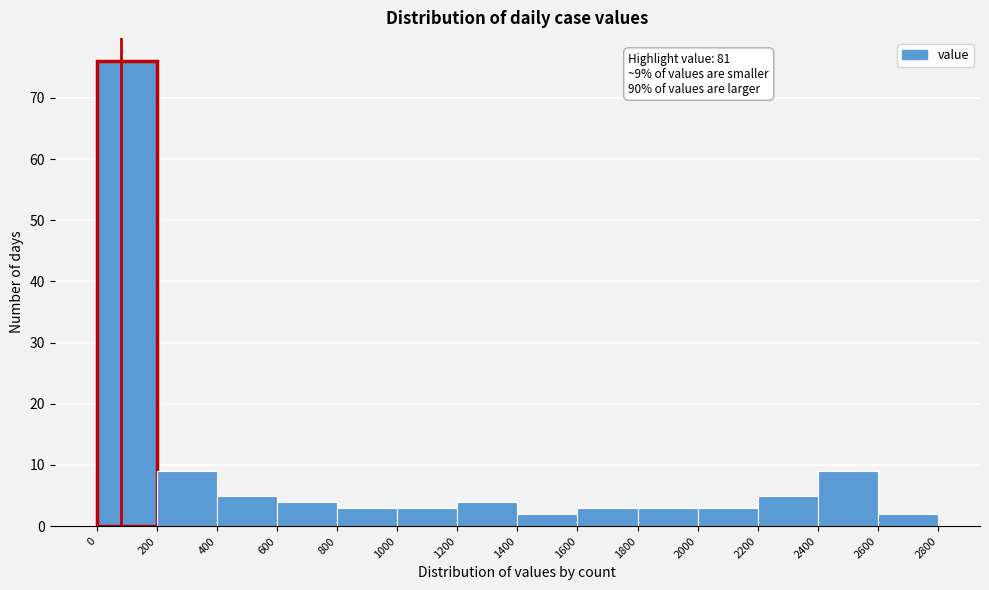

Over which range of the x-axis is the bar tallest?

0 to 200